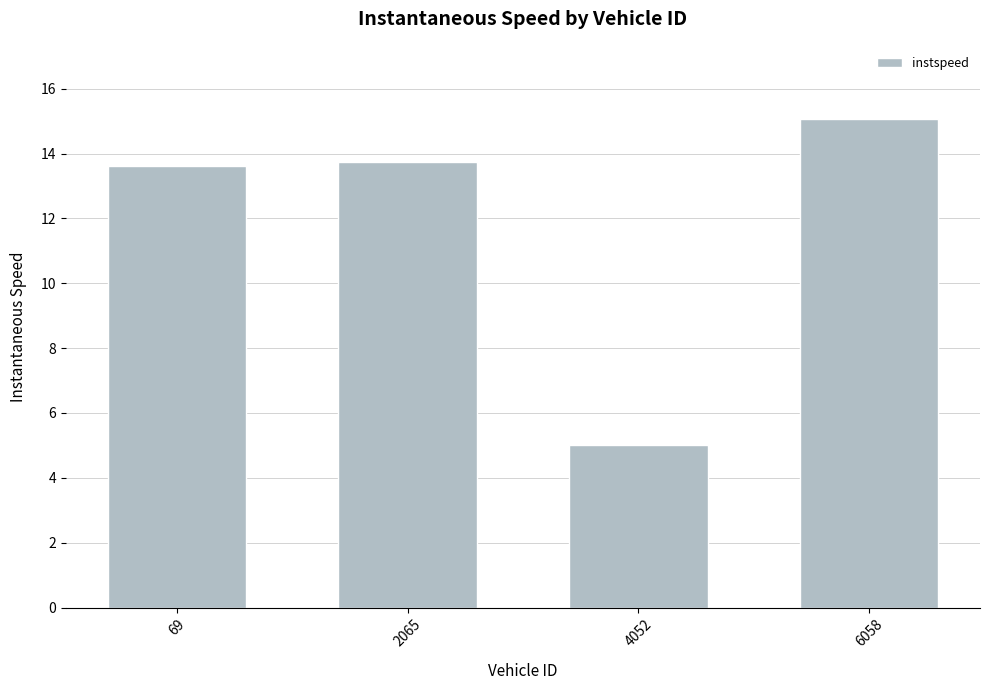

What is the value of the 3rd bar from the left?

5.0